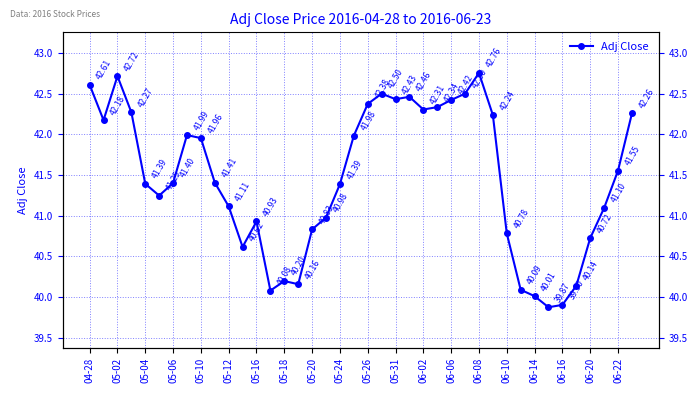

How many points are lower than both their immediate neighbors (excluding endpoints)?

8